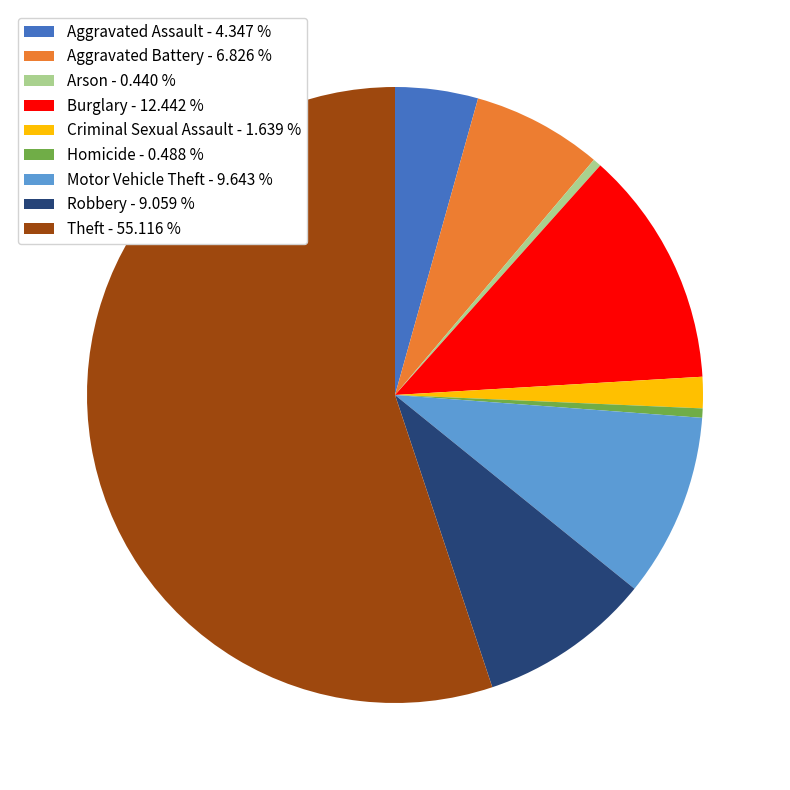

Approximately how many times larger is the value at Theft - 55.116 % compared to Robbery - 9.059 %?

6.1